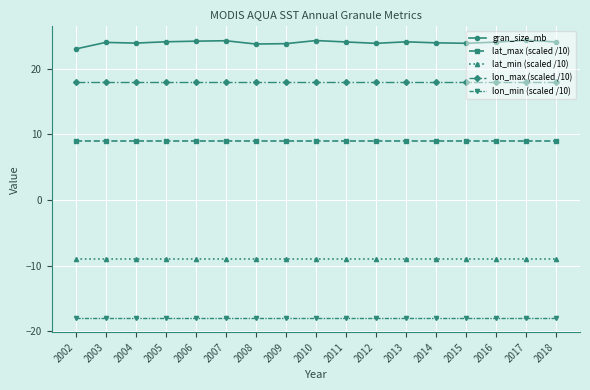

True or false: gran_size_mb and lat_max (scaled /10) intersect in this chart.

False